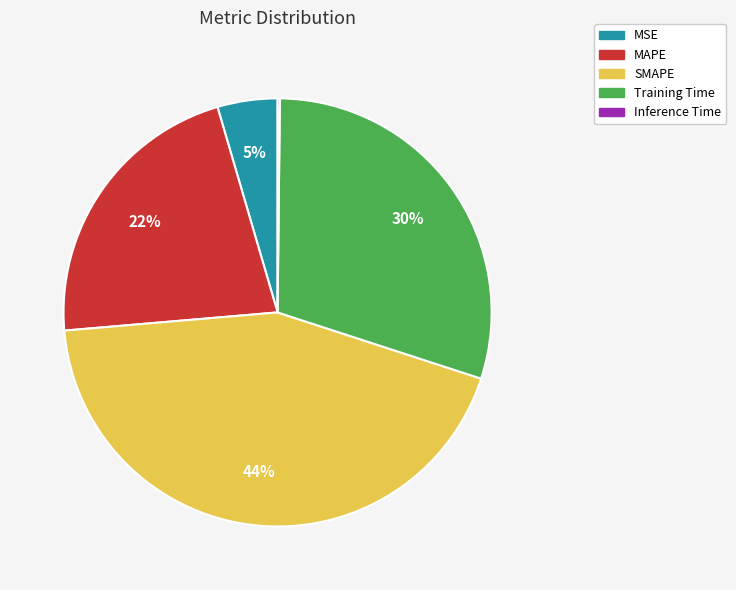

To the nearest percent, what is the average slice percentage?

20%